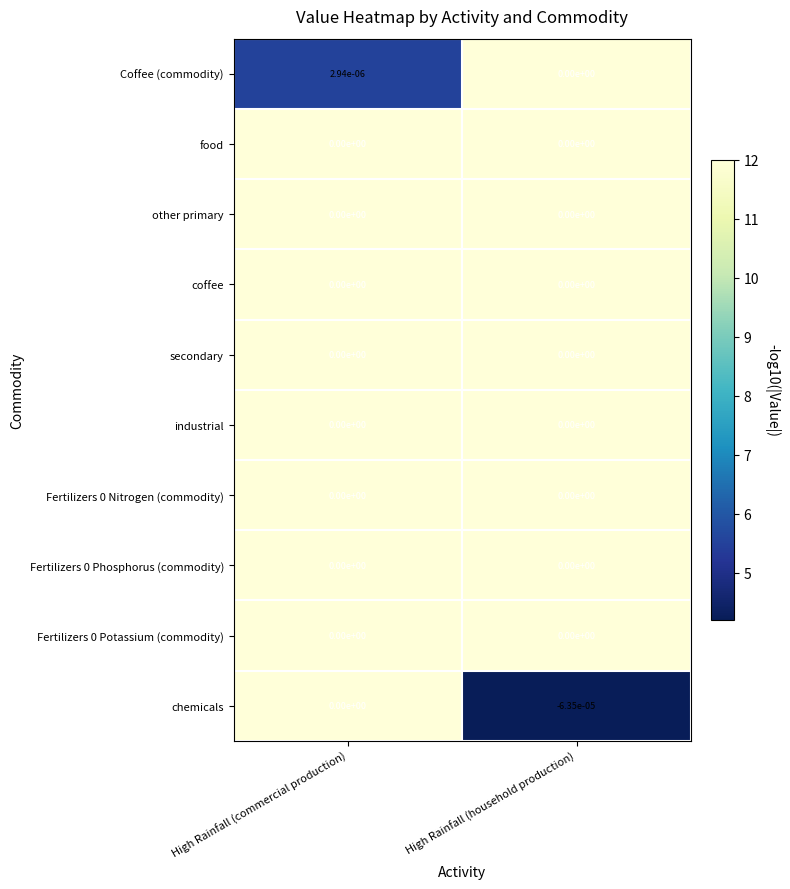

Which category has the highest value across all series?

High Rainfall (commercial production)